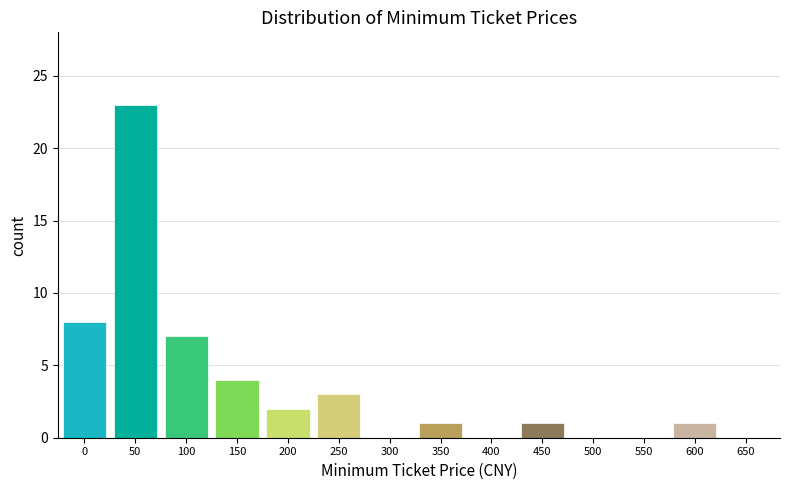

Reading left to right, transcribe all the data shown in this chart.

0=8	50=23	100=7	150=4	200=2	250=3	300=0	350=1	400=0	450=1	500=0	550=0	600=1	650=0